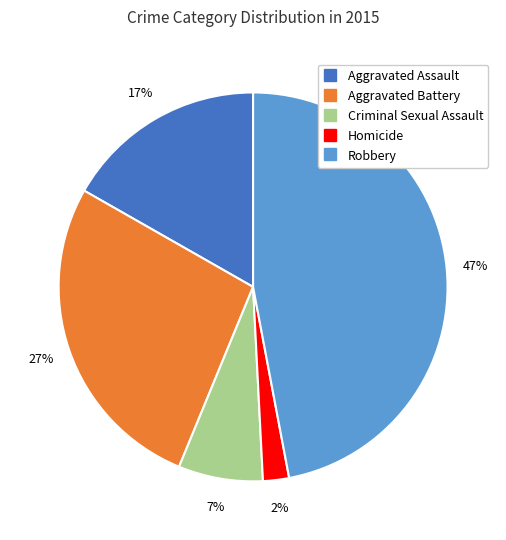

To the nearest percent, what percentage of the pie is Aggravated Assault?

17%